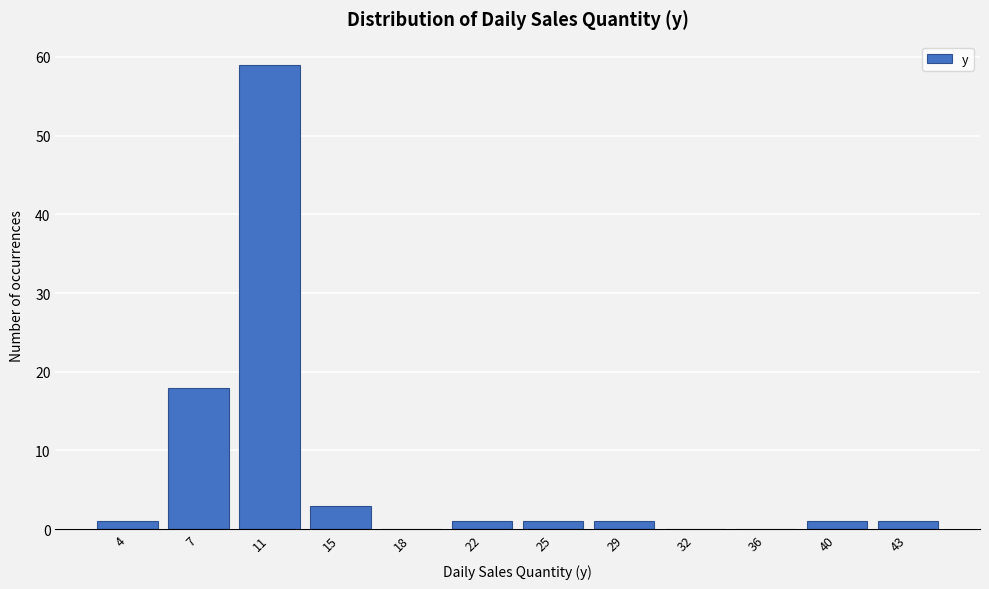

Reading left to right, extract all data points from this chart.

4=1	7=18	11=59	15=3	18=0	22=1	25=1	29=1	32=0	36=0	40=1	43=1